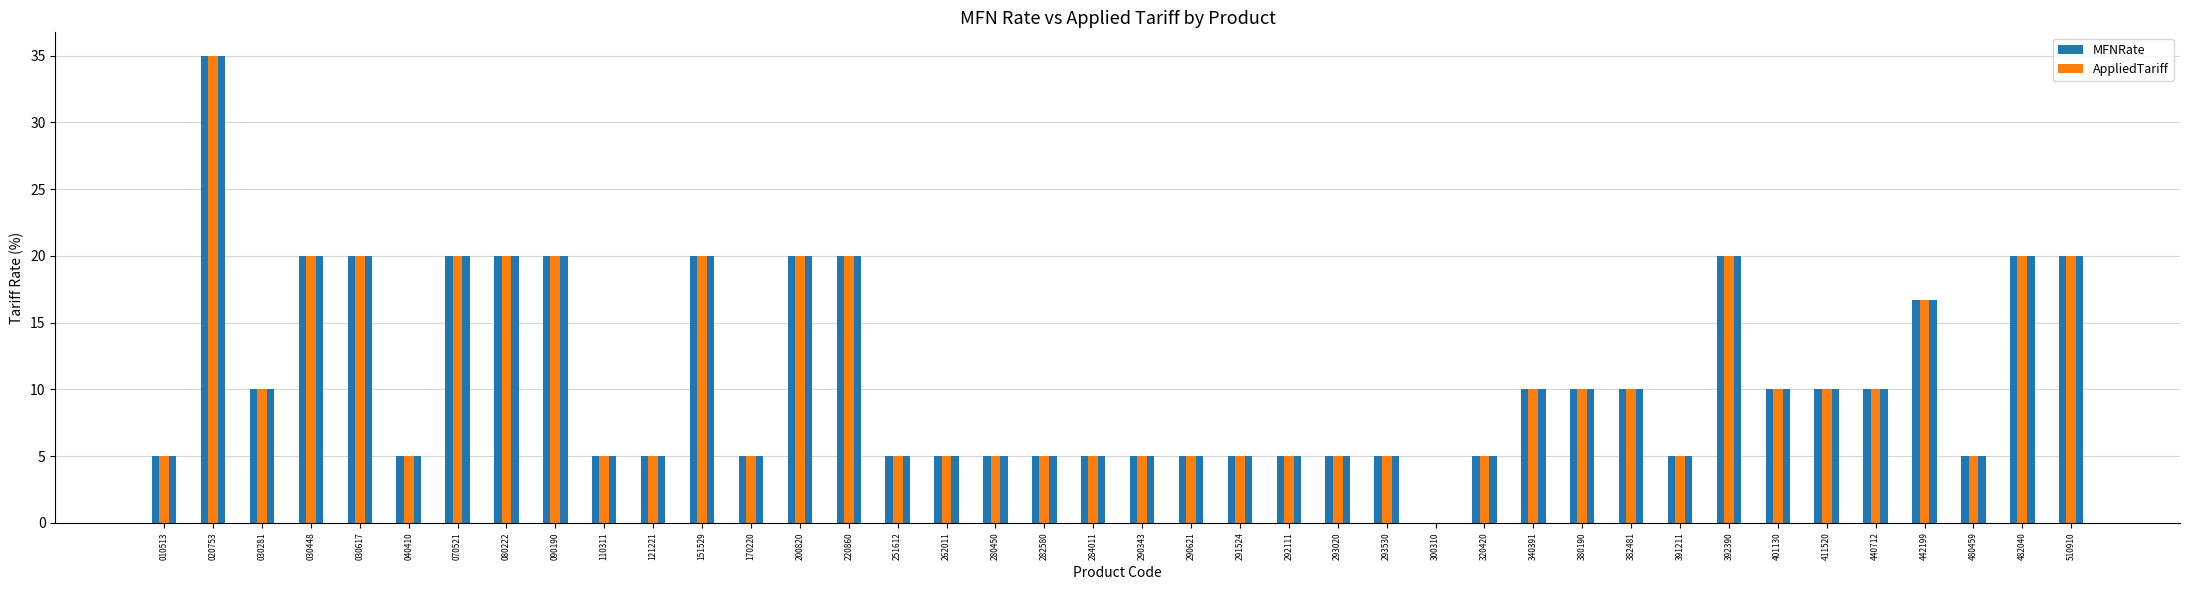

Does the chart contain stacked bars?

No